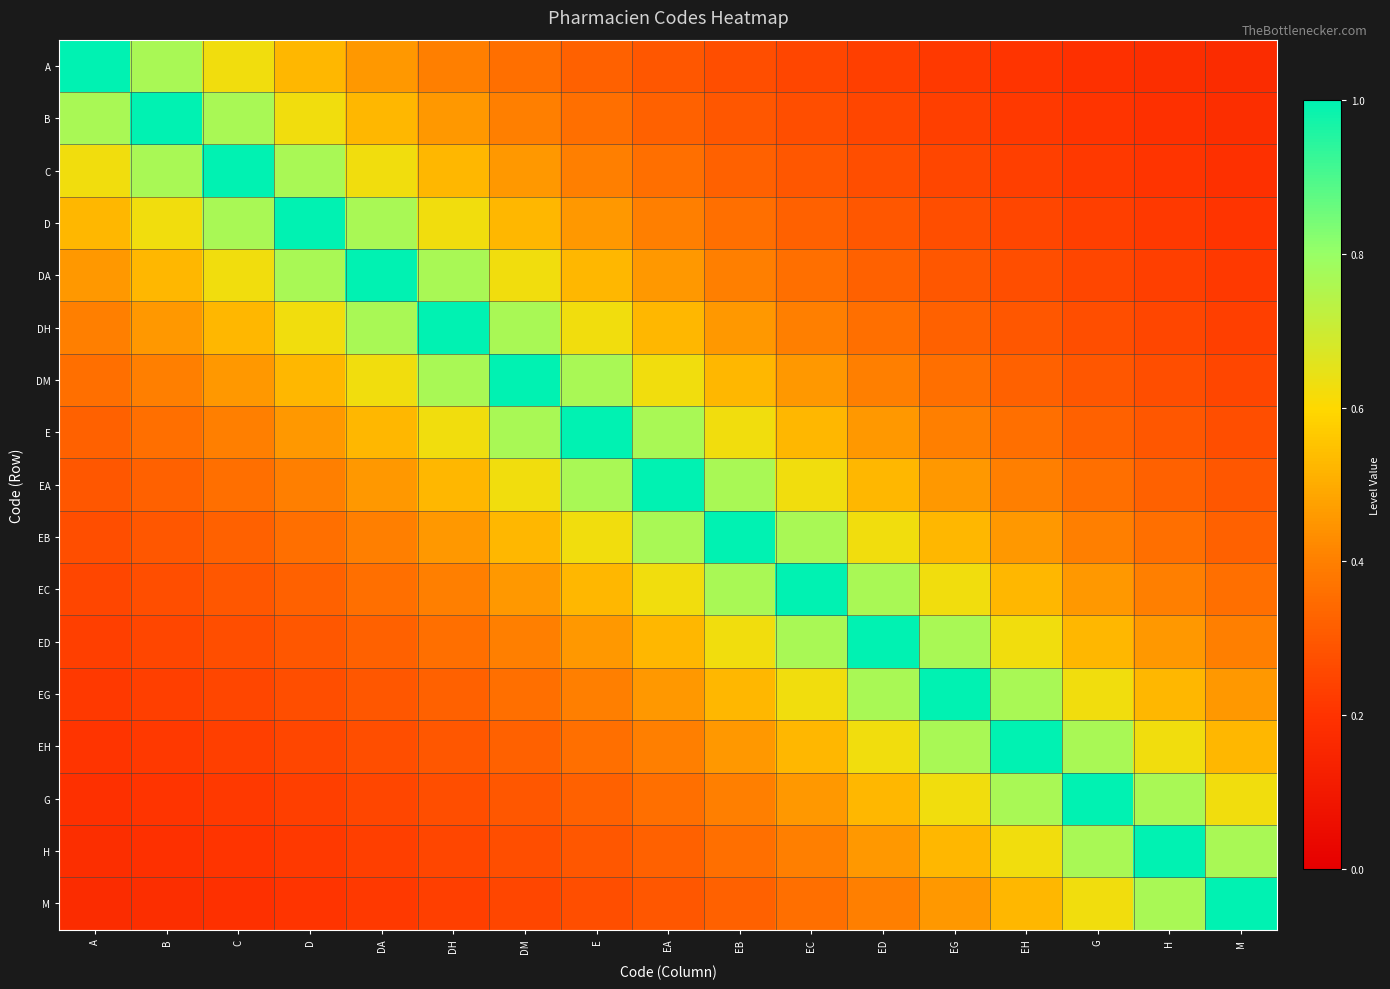

What is the maximum value shown in the chart?

1.0